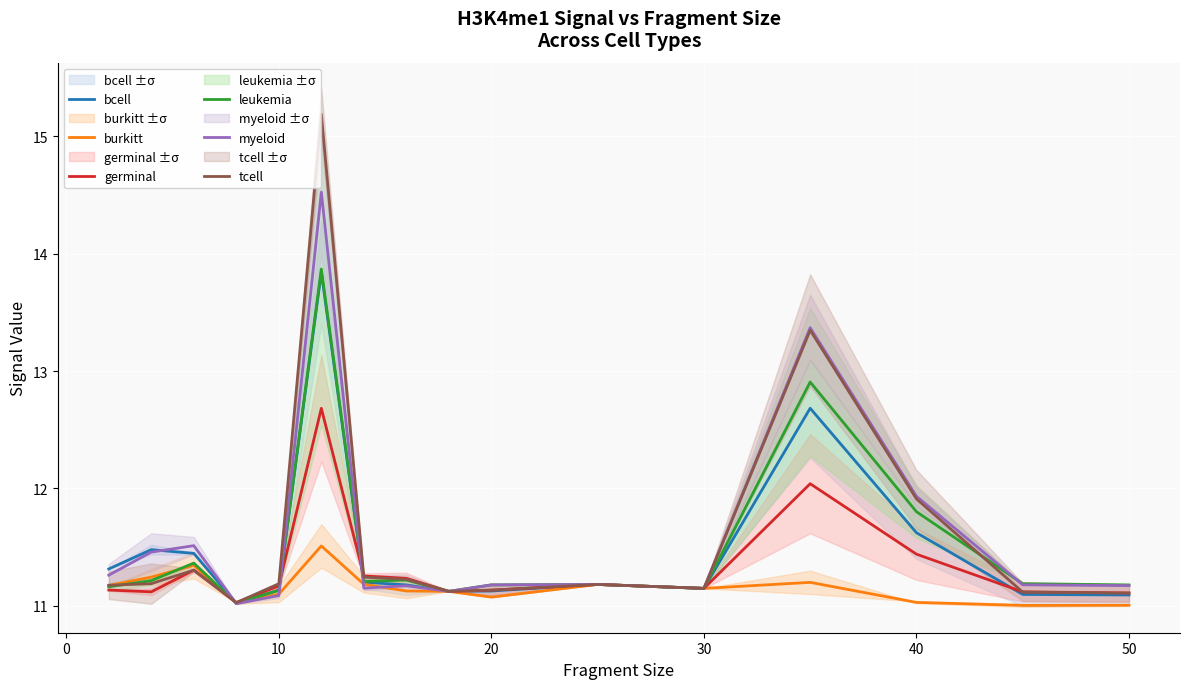

Reading right to left, extract all data points from this chart.

bcell: 11.1	11.1	11.6	12.7	11.1	11.2	11.1	11.1	11.2	11.2	13.8	11.1	11.0	11.4	11.5	11.3
burkitt: 11.0	11.0	11.0	11.2	11.1	11.2	11.1	11.1	11.1	11.2	11.5	11.1	11.0	11.3	11.2	11.2
germinal: 11.1	11.1	11.4	12.0	11.1	11.2	11.1	11.1	11.2	11.3	12.7	11.2	11.0	11.3	11.1	11.1
leukemia: 11.2	11.2	11.8	12.9	11.1	11.2	11.2	11.1	11.2	11.2	13.9	11.1	11.0	11.4	11.2	11.2
myeloid: 11.2	11.2	11.9	13.4	11.1	11.2	11.2	11.1	11.2	11.1	14.5	11.1	11.0	11.5	11.5	11.3
tcell: 11.1	11.1	11.9	13.3	11.1	11.2	11.1	11.1	11.2	11.2	15.2	11.2	11.0	11.3	11.2	11.2